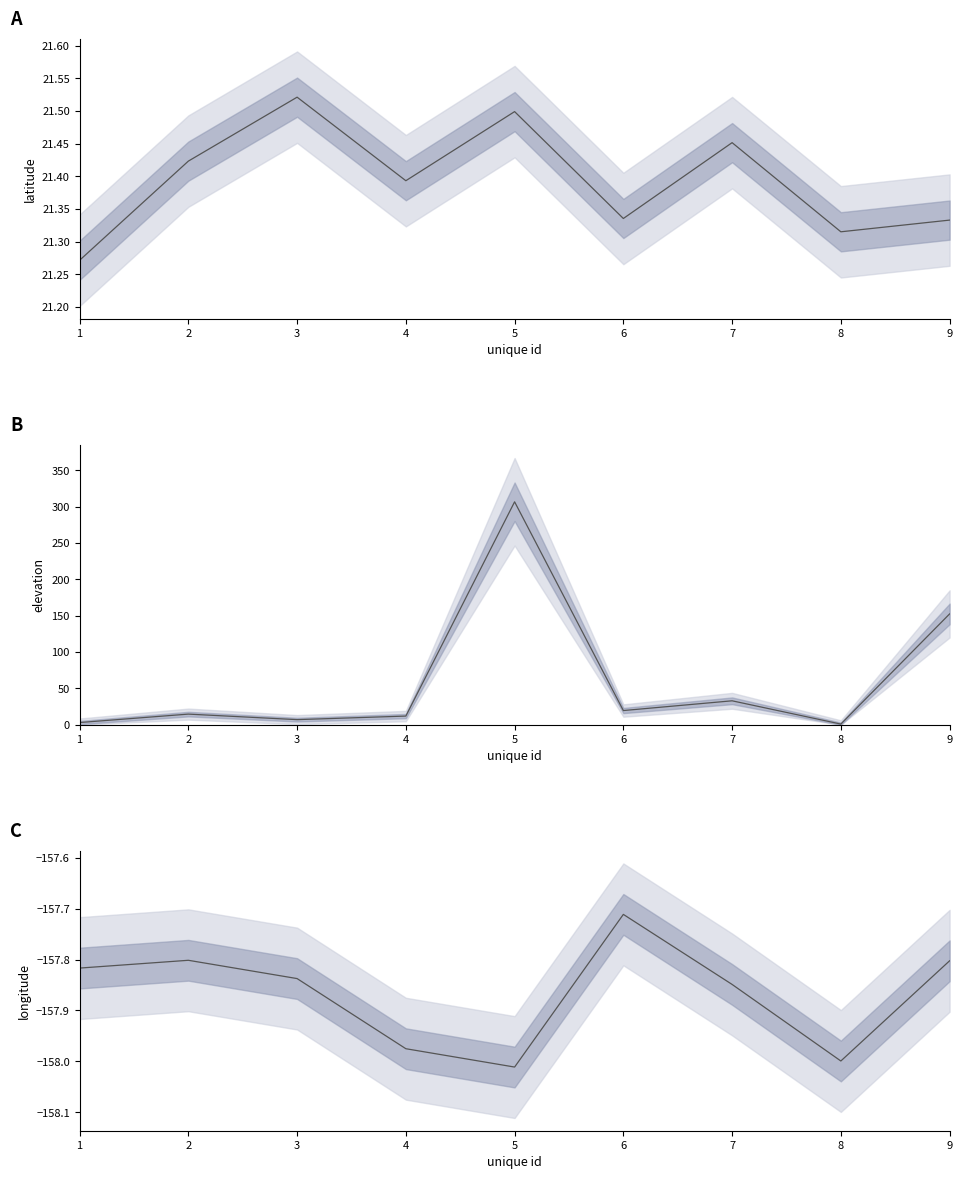

Reading left to right, list all the values displayed in this chart.

latitude: 1=21.3	2=21.4	3=21.5	4=21.4	5=21.5	6=21.3	7=21.5	8=21.3	9=21.3
longitude: 1=-157.8	2=-157.8	3=-157.8	4=-158.0	5=-158.0	6=-157.7	7=-157.8	8=-158.0	9=-157.8
elevation: 1=3.0	2=14.6	3=7.0	4=11.9	5=306.6	6=19.5	7=32.9	8=0.9	9=152.4